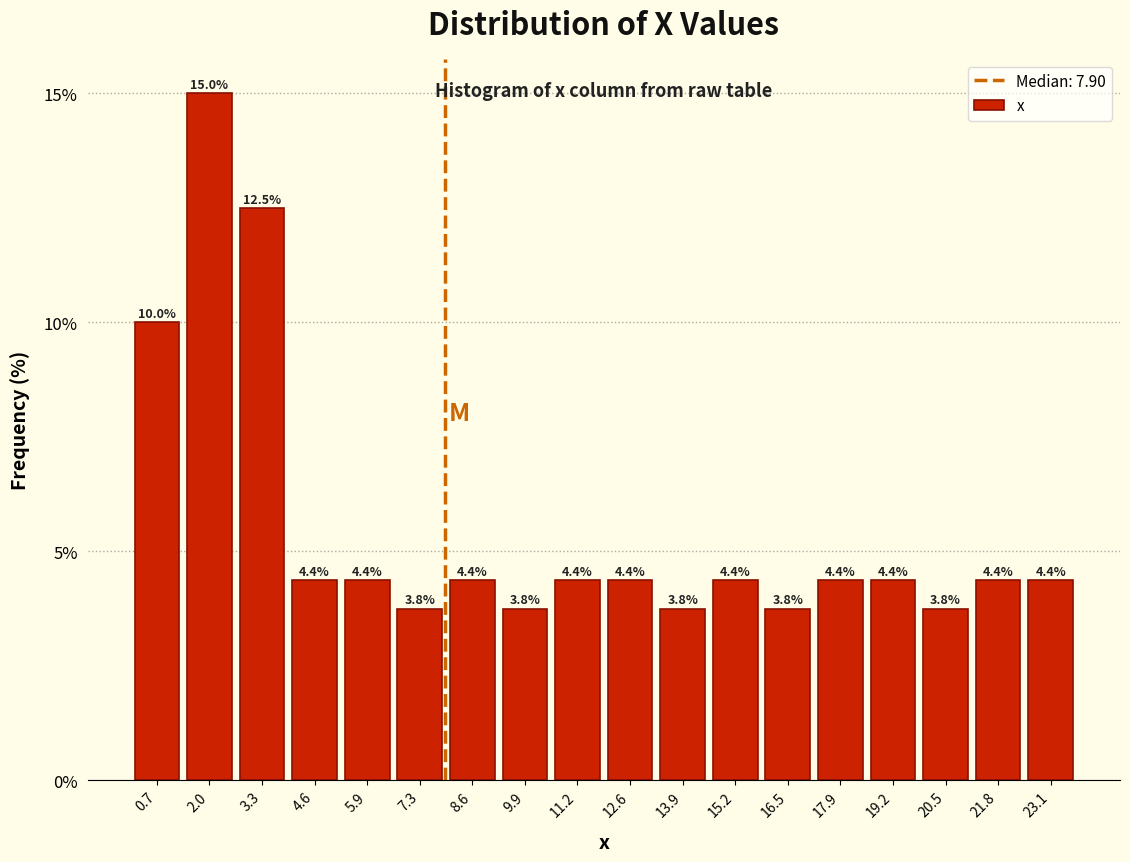

What is the height of the bar covering 10.6 to 12.0 on the x-axis? The bar edges are not printed on the chart, so give them approximately, as read against the axis.

4.4